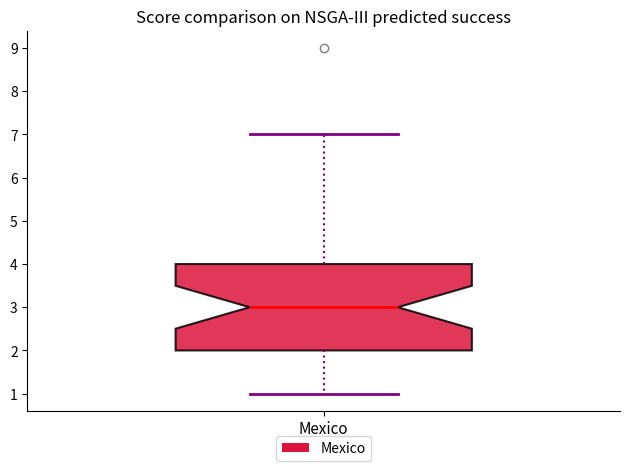

Transcribe this box plot: give where the median line is, the range the box spans, and where the two whiskers end, as read against the y-axis. The values are not printed on the chart, so give them approximately, as read against the axis.

median 3, box 2 to 4, whiskers 1 to 7